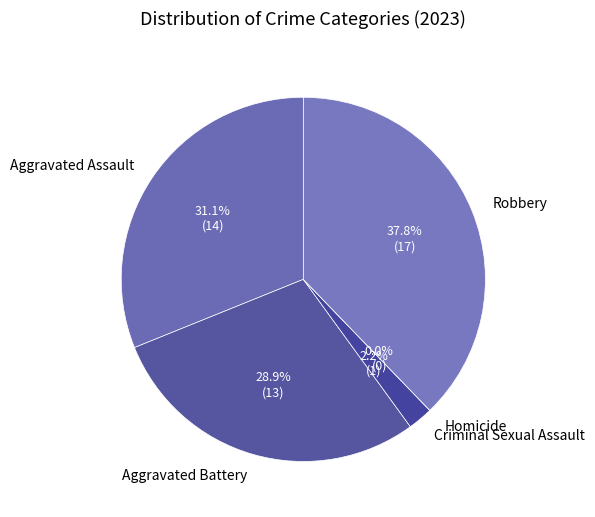

What portion of the pie excludes Criminal Sexual Assault?

97.8%